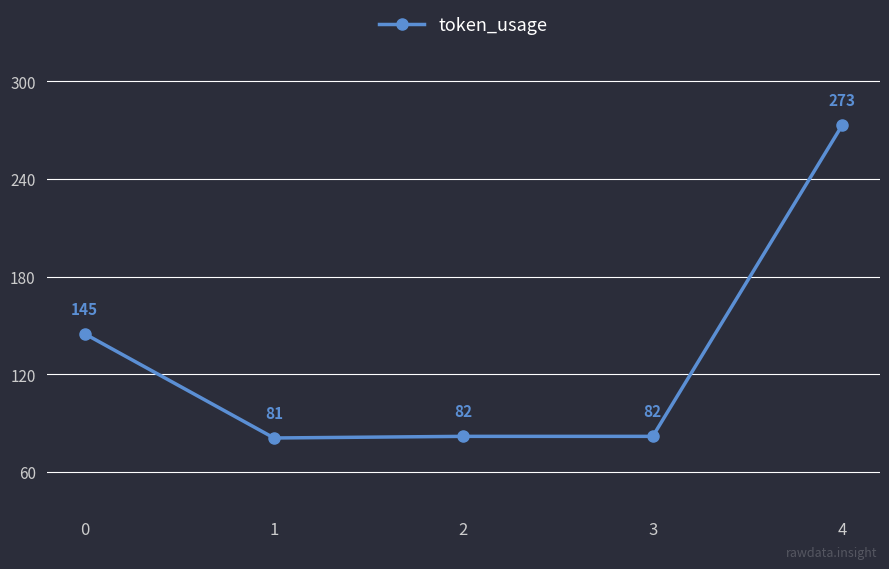

Is it true that the value at 1 is 109?

False